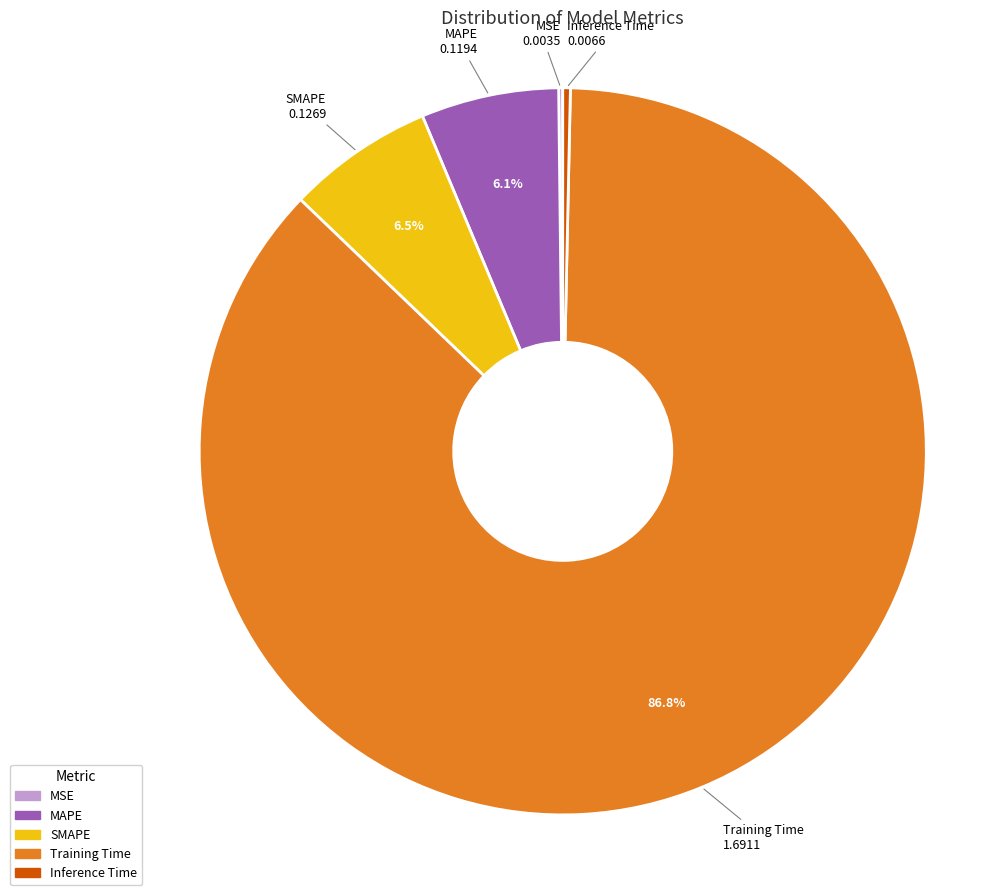

Is the sum of Training Time and MAPE greater than half?

Yes